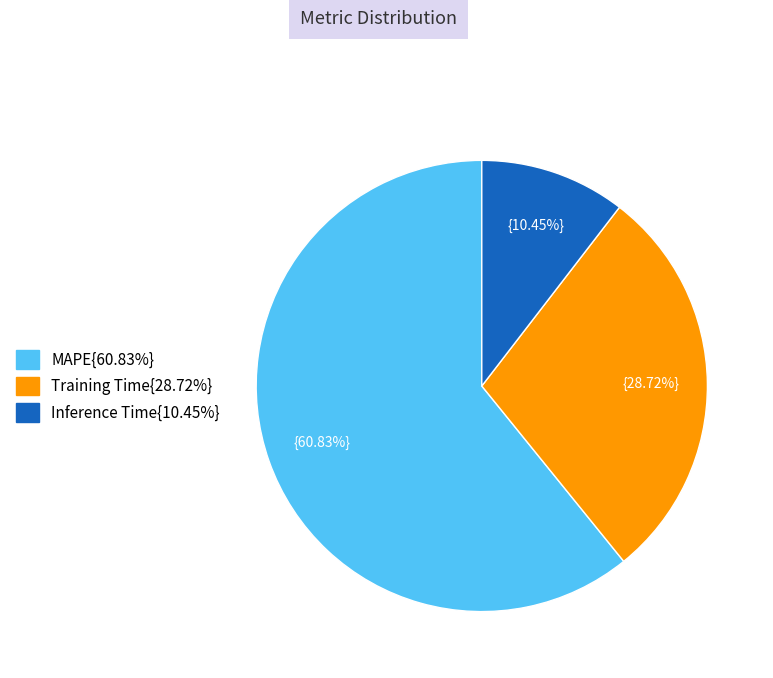

To the nearest percent, what is the average slice percentage?

33%